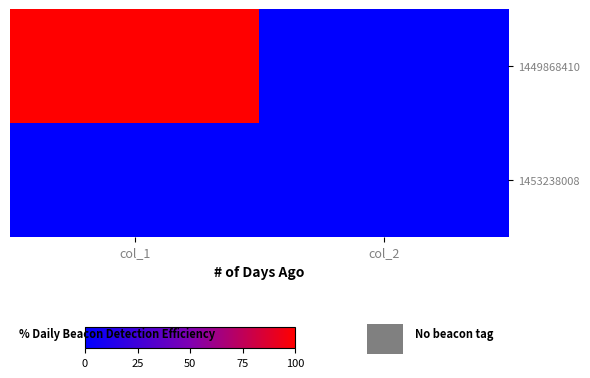

Which series has the largest range (max minus min)?

1449868410